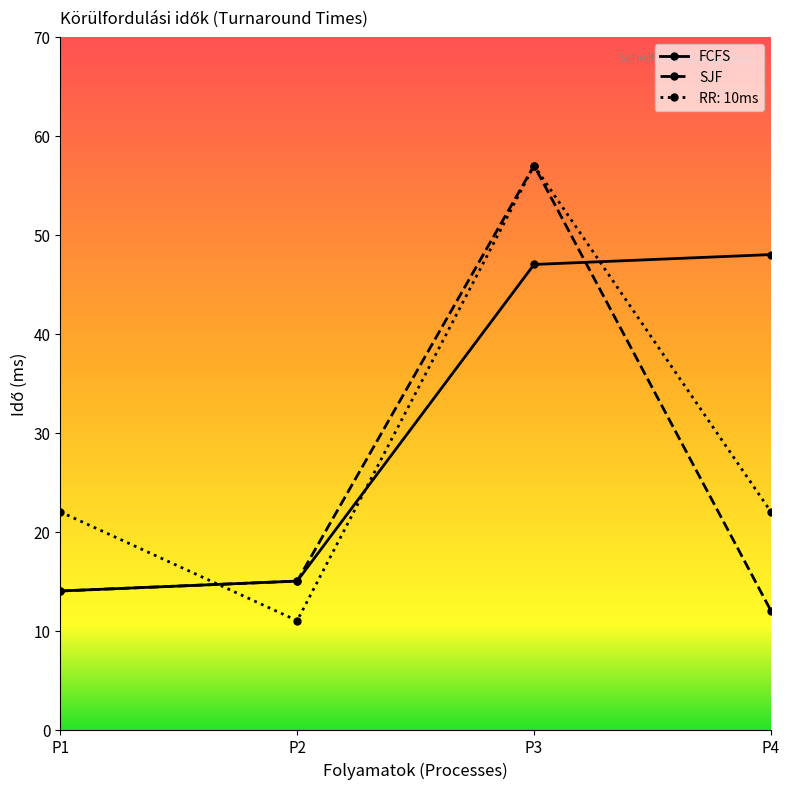

How many lines are shown in the chart?

3